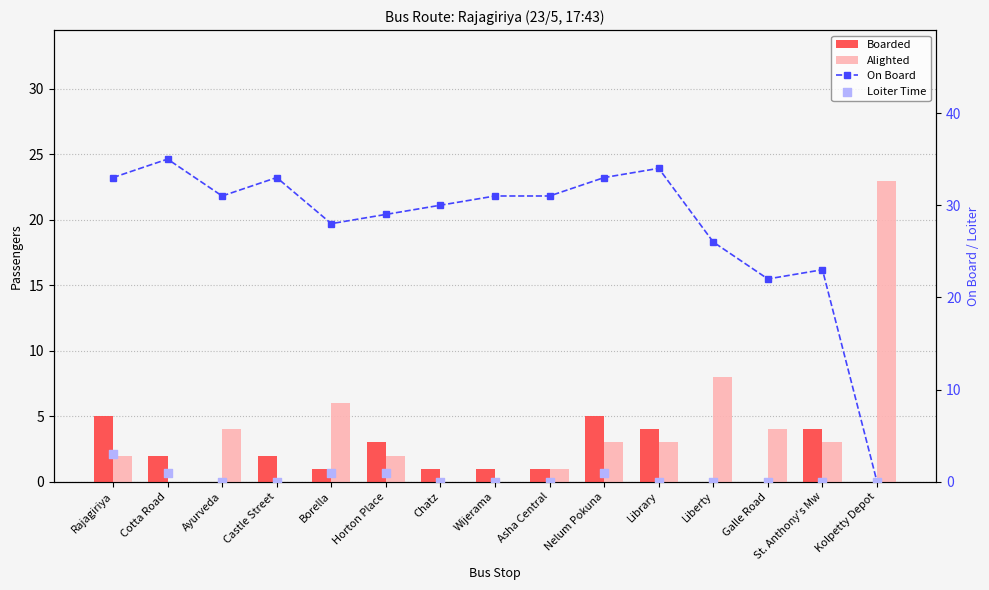

Which series has the largest total across all categories?

On Board